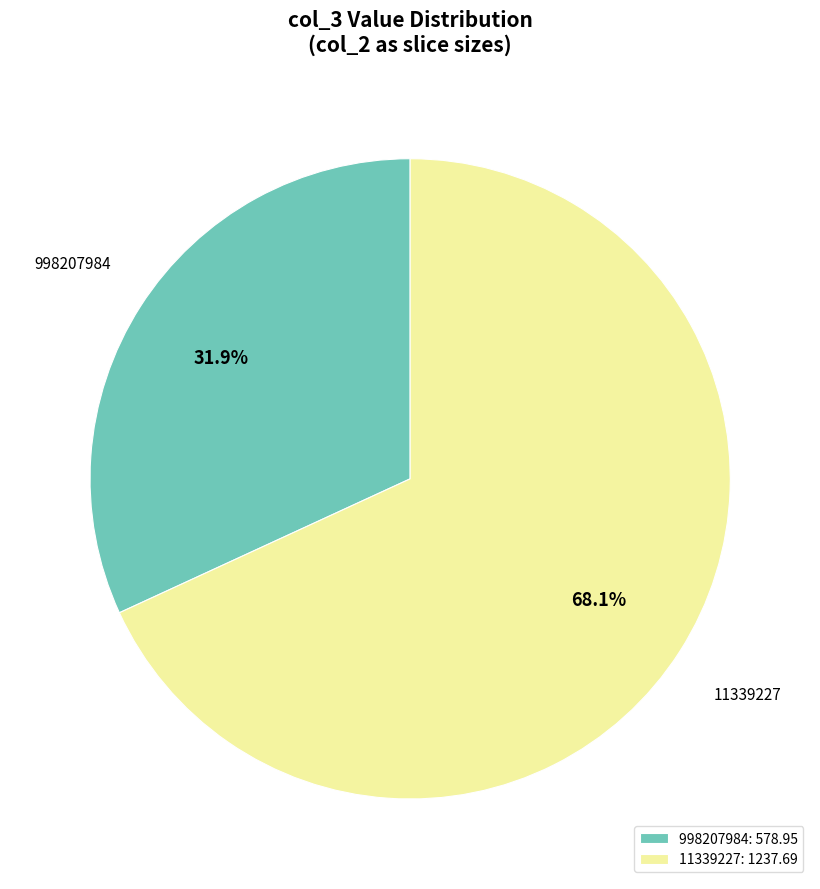

Is it true that 998207984 is 32% of the pie?

True